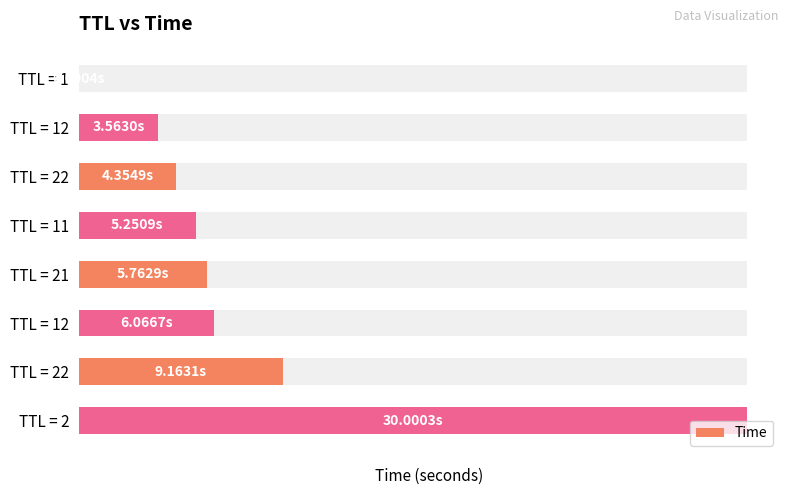

What is the maximum value shown in the chart?

30.0